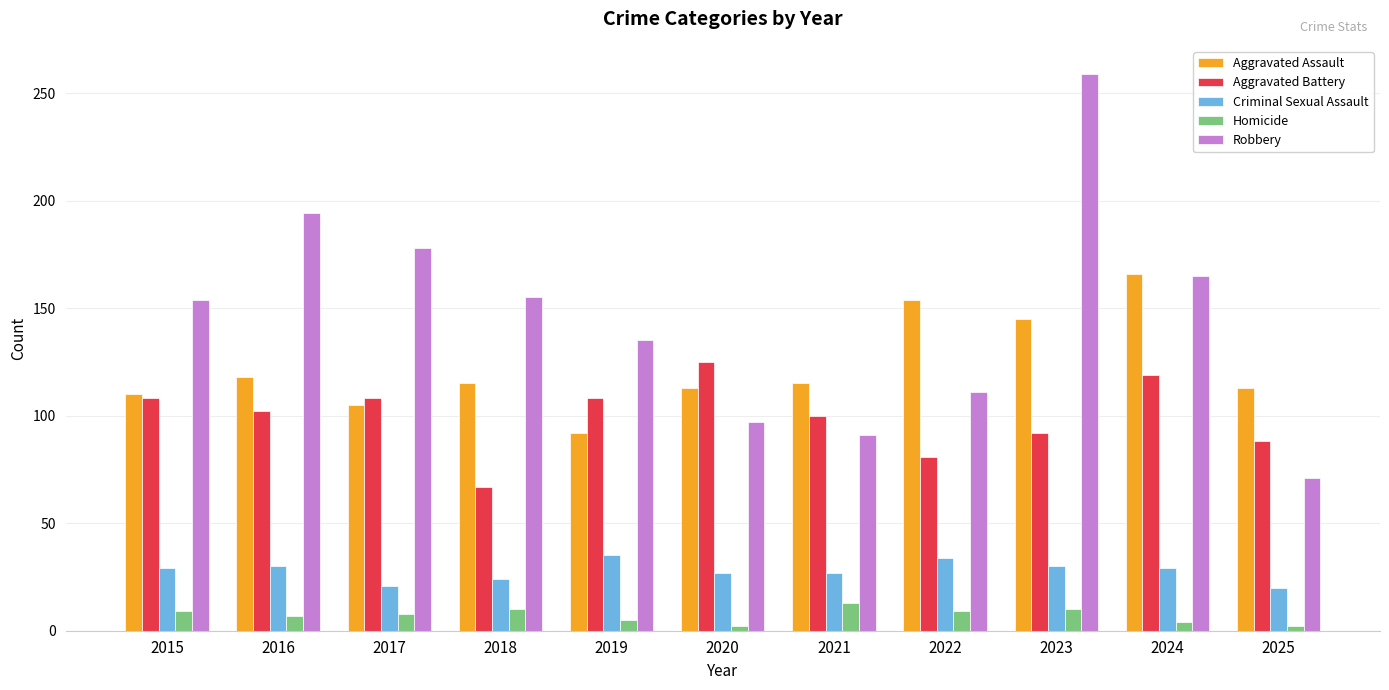

What is the value of the Aggravated Assault bar at the 5th from the left?

92